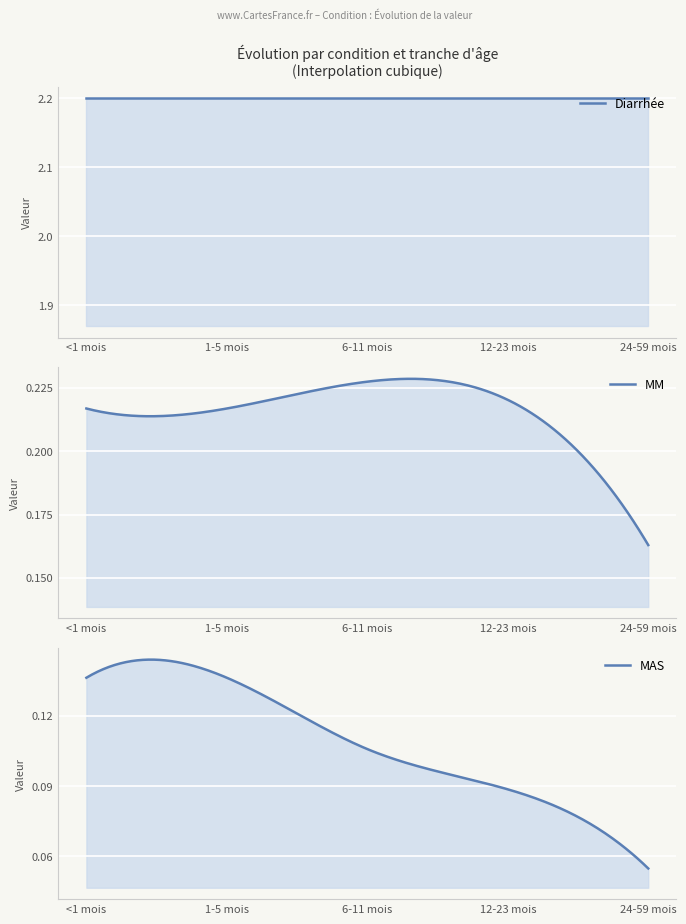

What is the difference between the highest and lowest values at 12-23 mois?

2.1